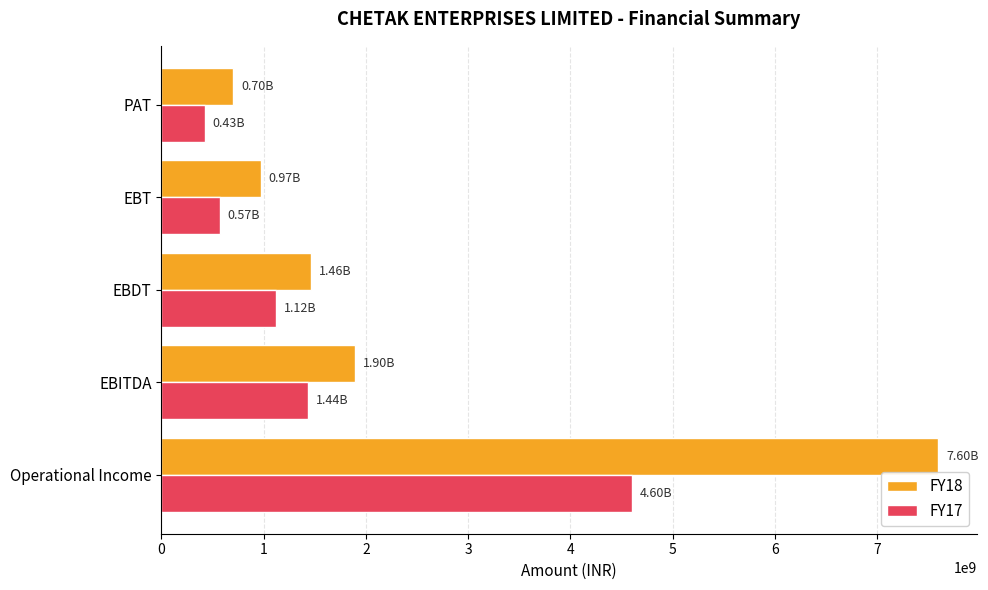

Which series has the widest spread of values?

FY18